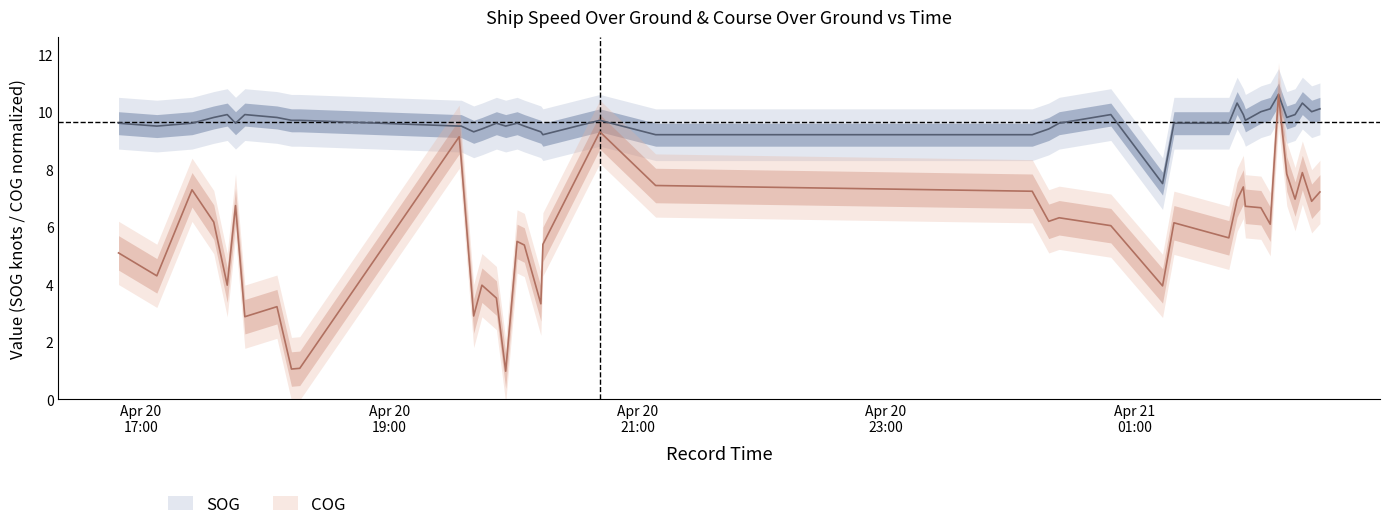

Which series has the largest total across all categories?

SOG